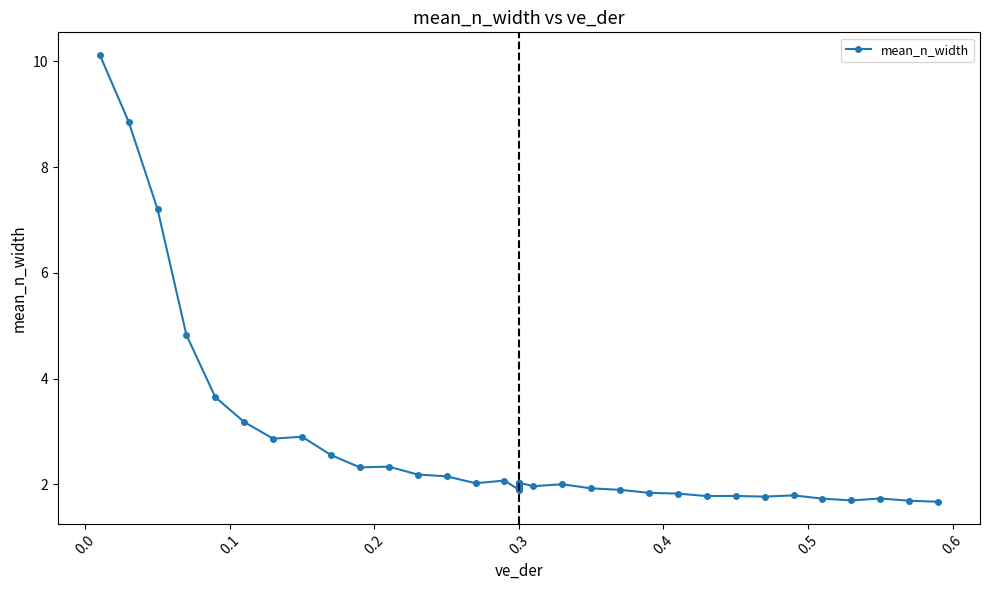

What position from the left is 16?

17